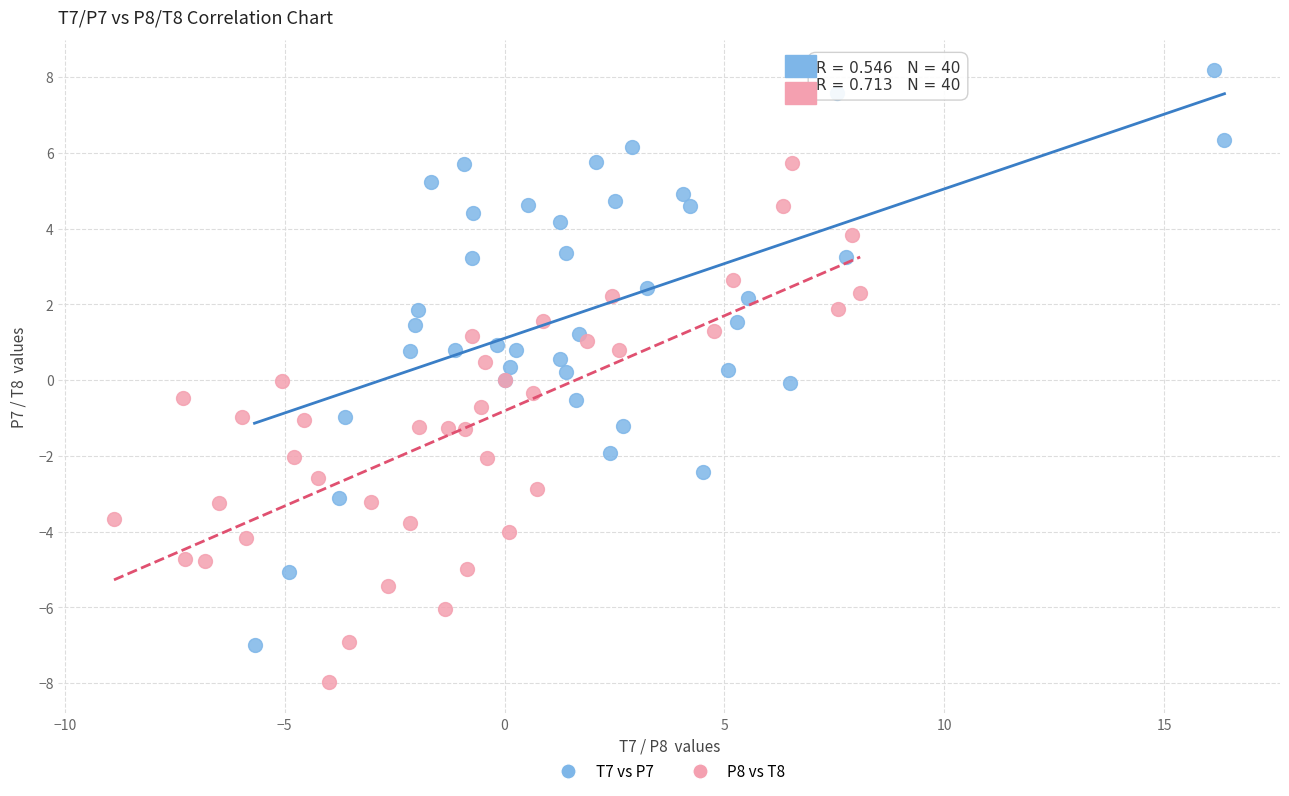

Which series contains the lowest Y value?

P8 vs T8